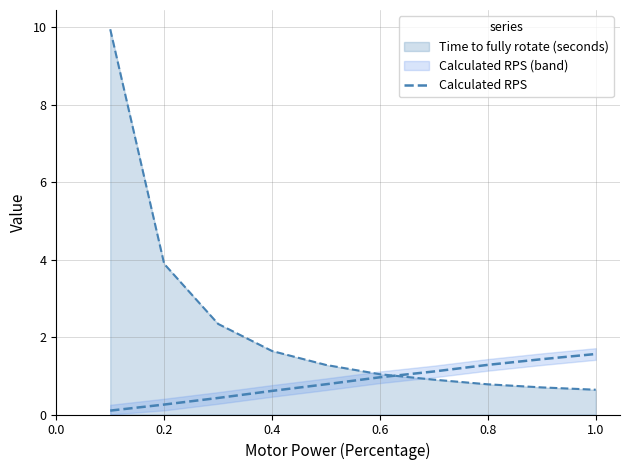

What is the sum of all values?

8.5